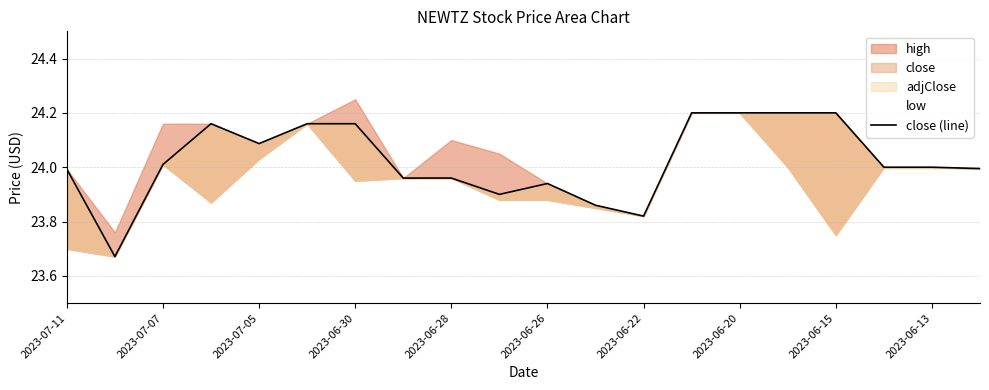

What is the value of the 14th point from the left?

24.2